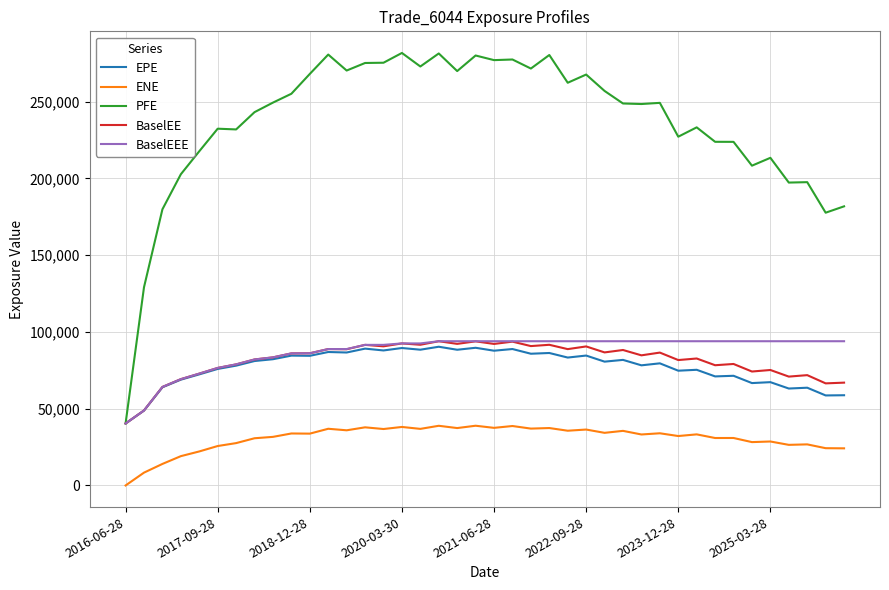

Which series has the largest total across all categories?

PFE